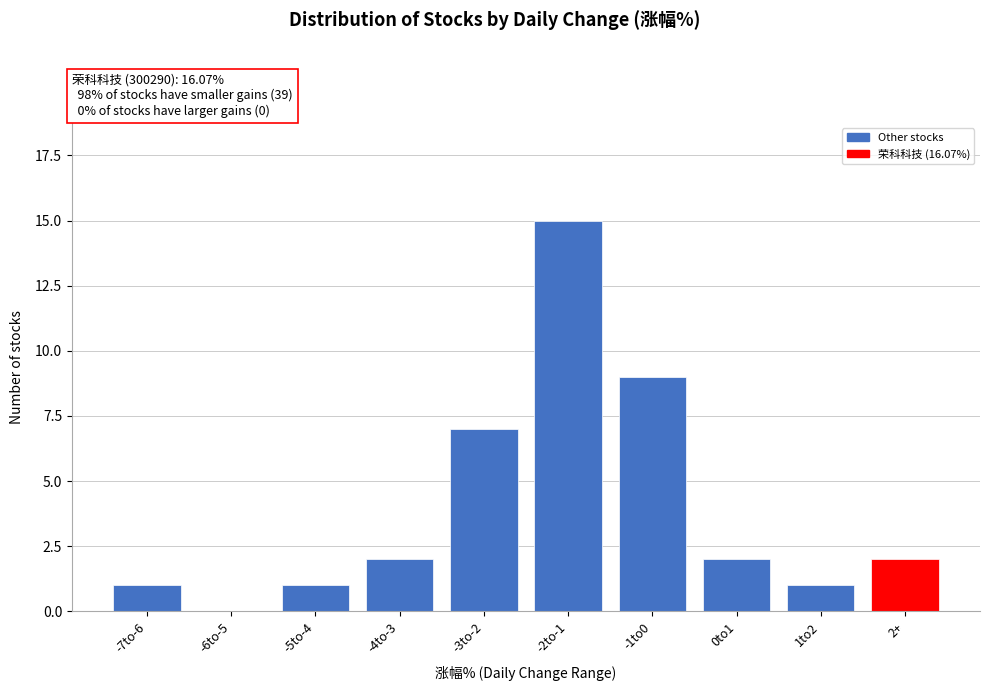

Reading left to right, list all the values displayed in this chart.

-7to-6=1	-6to-5=0	-5to-4=1	-4to-3=2	-3to-2=7	-2to-1=15	-1to0=9	0to1=2	1to2=1	2+=2